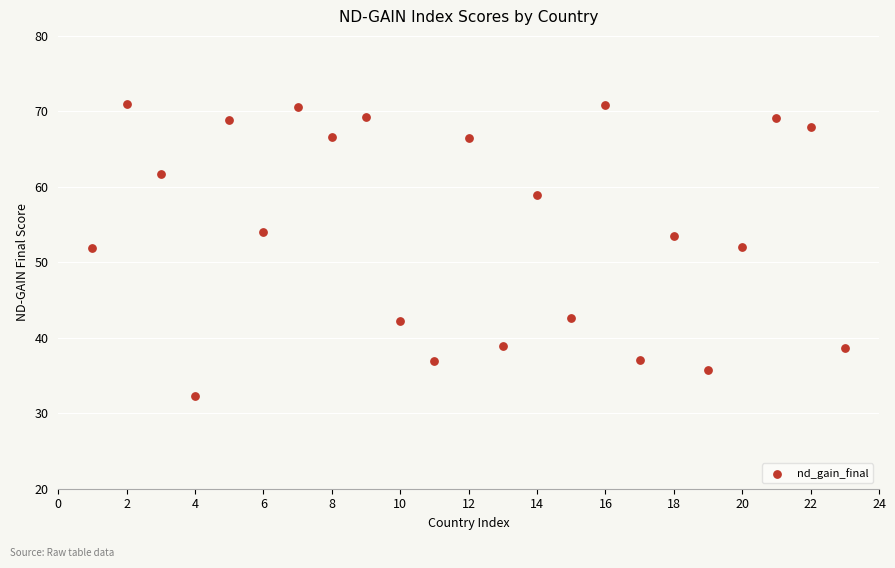

What is the range of Y values (max minus min)?

38.6